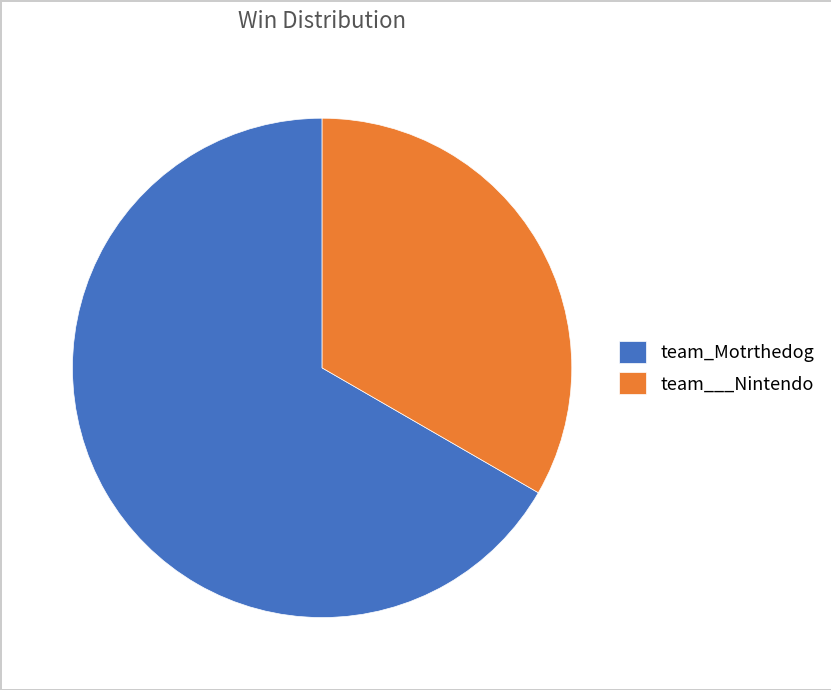

Which has a higher value, team_Motrthedog or team___Nintendo?

team_Motrthedog